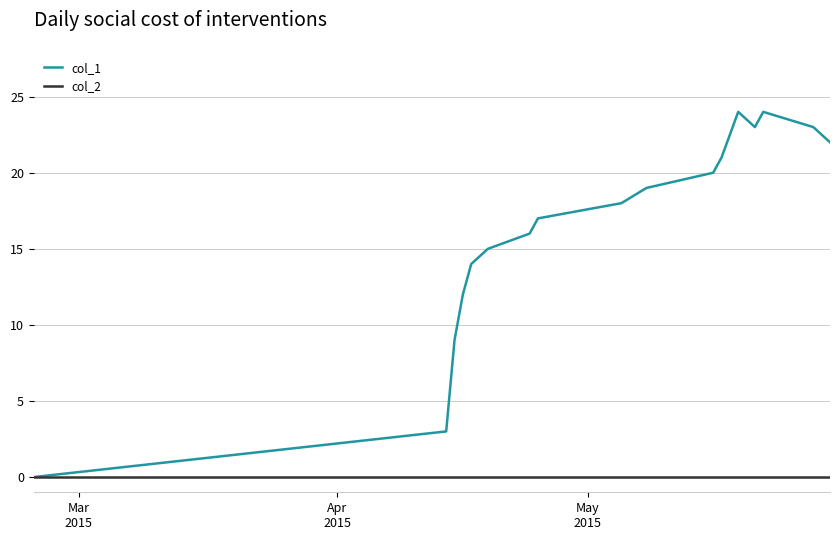

Which series has the largest range (max minus min)?

col_1